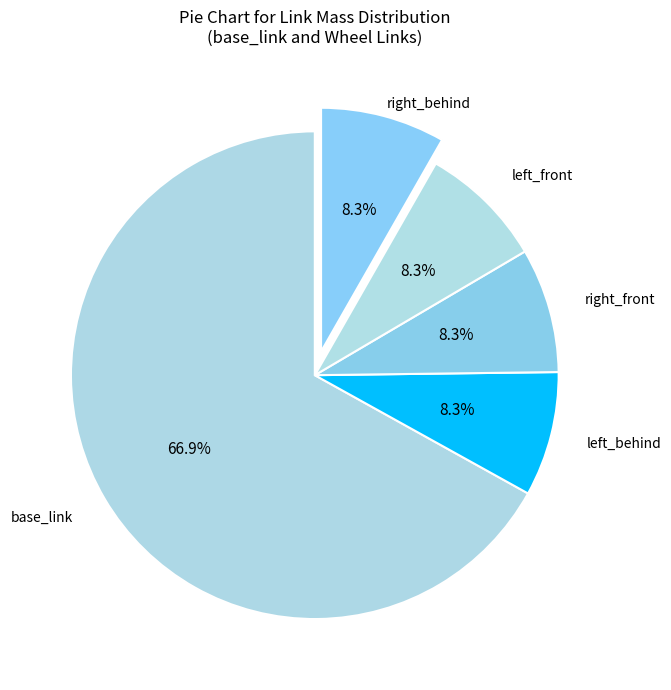

What is the largest slice in the pie chart?

base_link